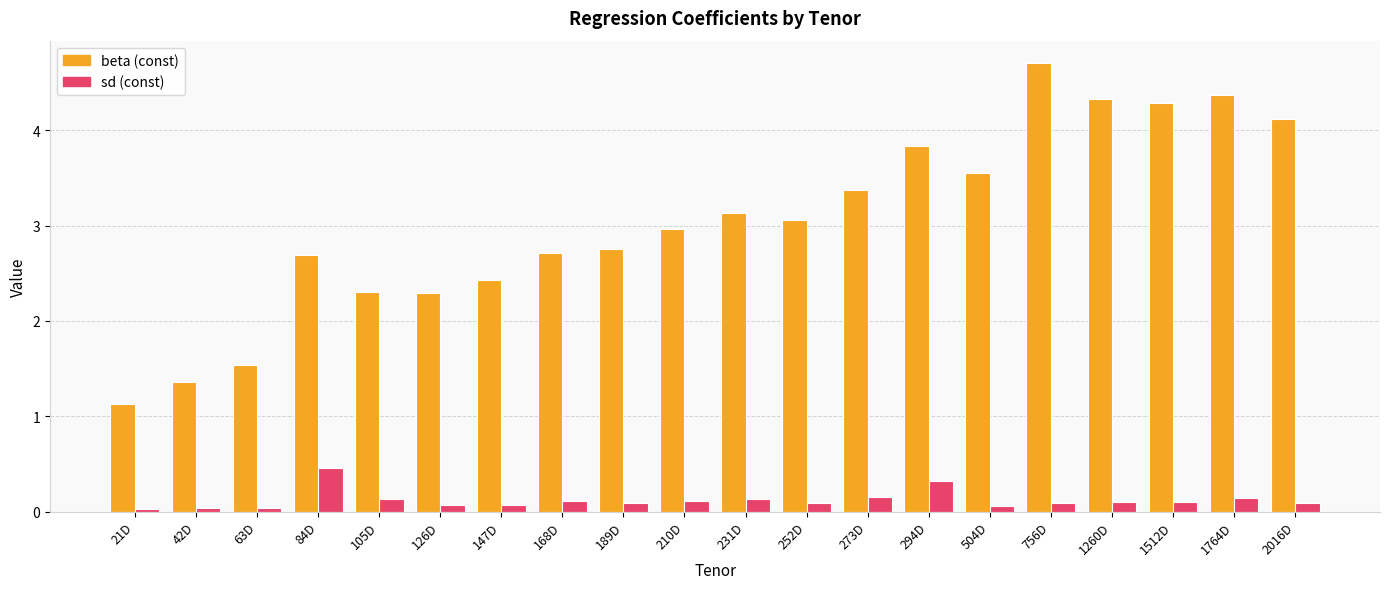

What is the total value across all series at 504D?

3.6